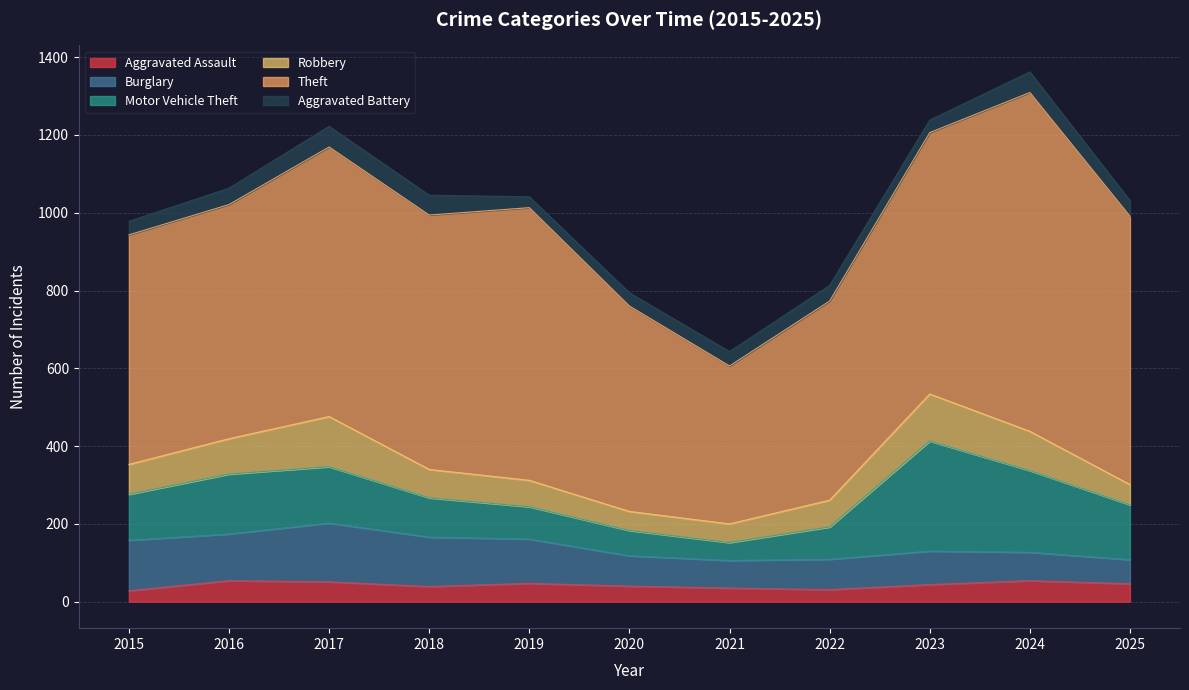

The value of Burglary at 2020 is 78. True or false?

True